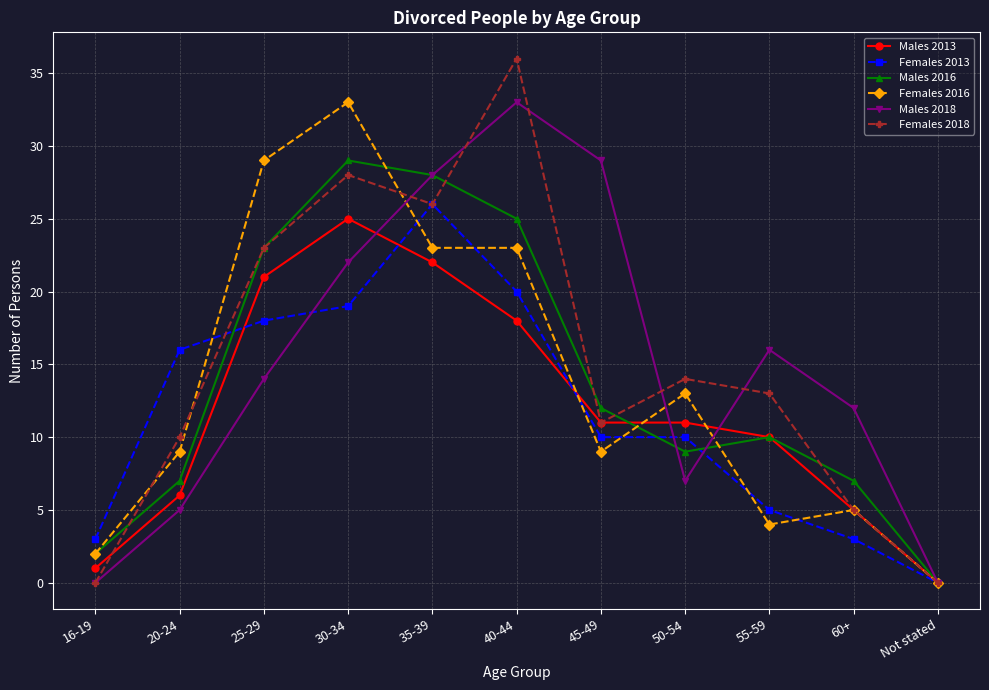

How many lines are shown in the chart?

6